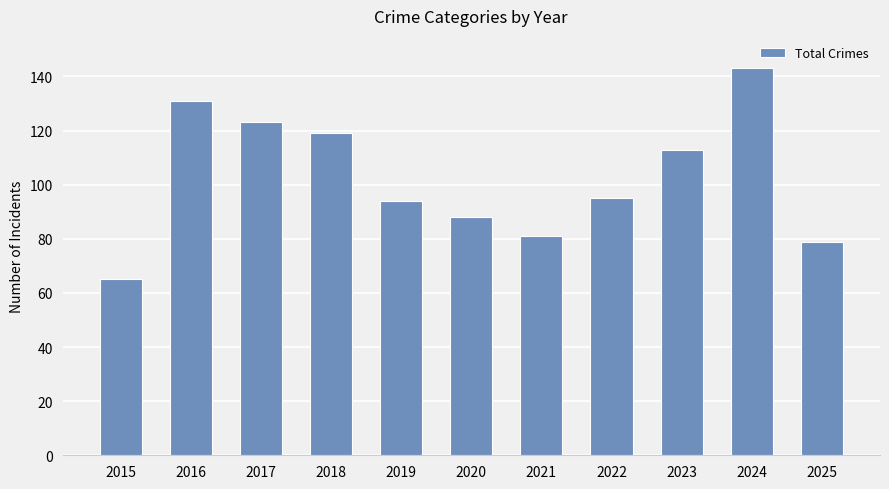

What is the value of the 3rd bar from the left?

123